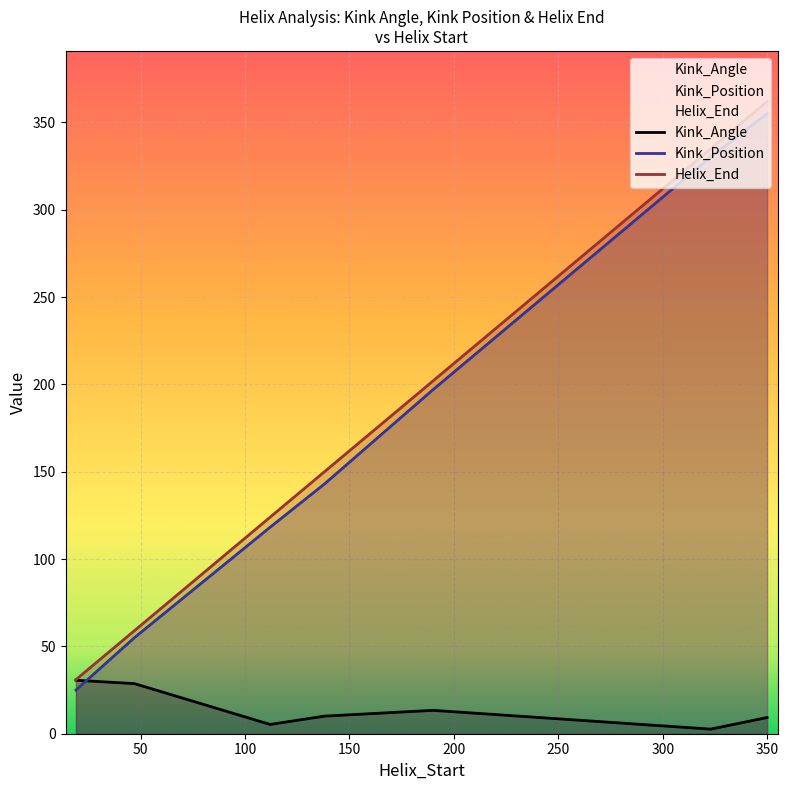

List the series in order of their peak value, lowest first.

Kink_Angle, Kink_Position, Helix_End